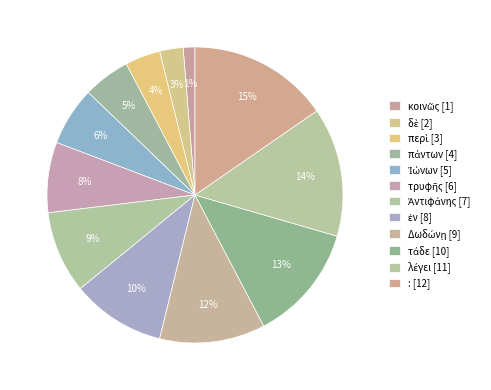

Count the number of slices in the pie.

12